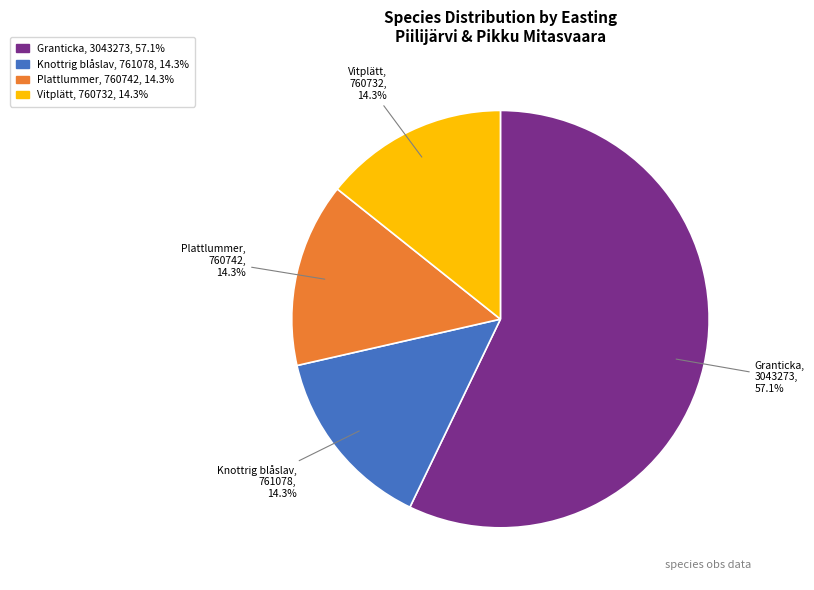

Is there a majority slice in this chart?

Yes